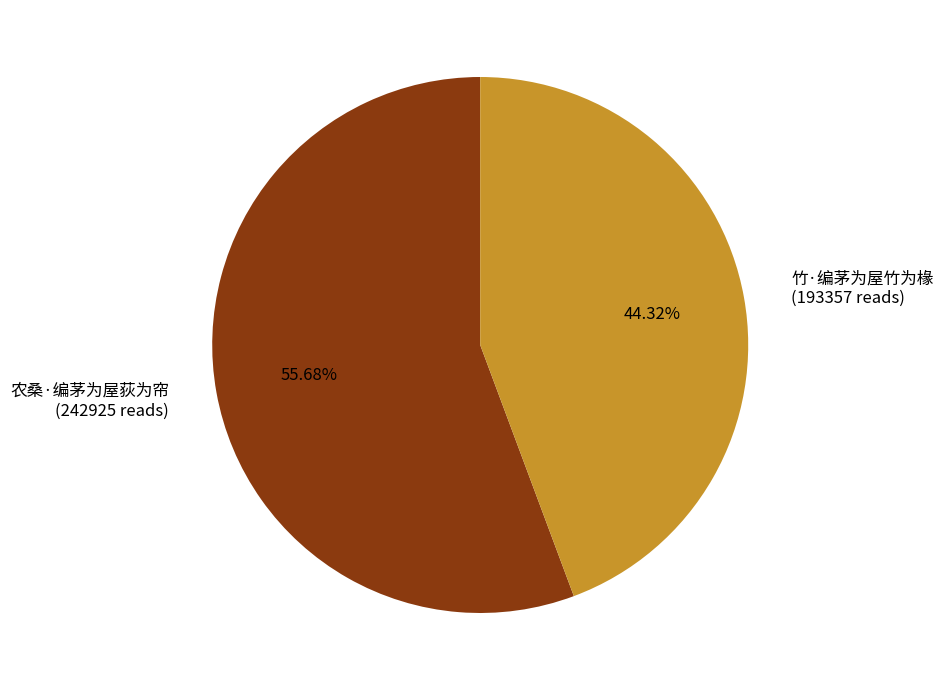

Is there any slice that represents more than half of the pie?

Yes